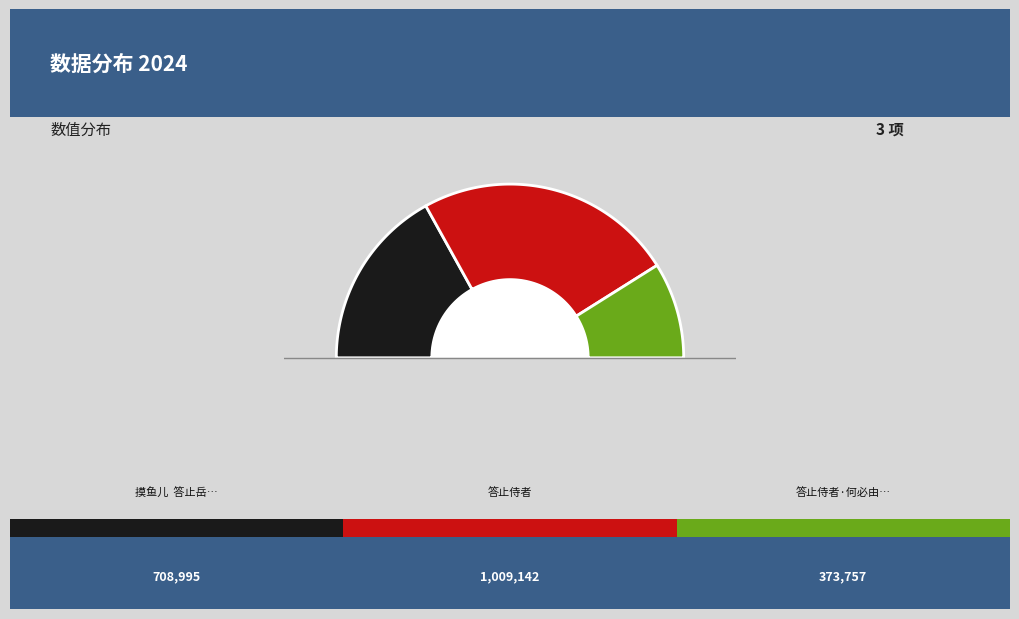

To the nearest percent, what is the difference between the largest and smallest slice percentages?

30%